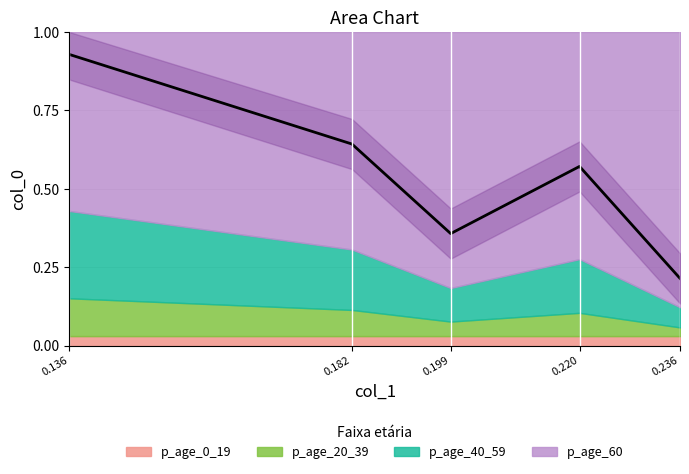

List the labels in order of value, smallest first.

0.236, 0.199, 0.220, 0.182, 0.136